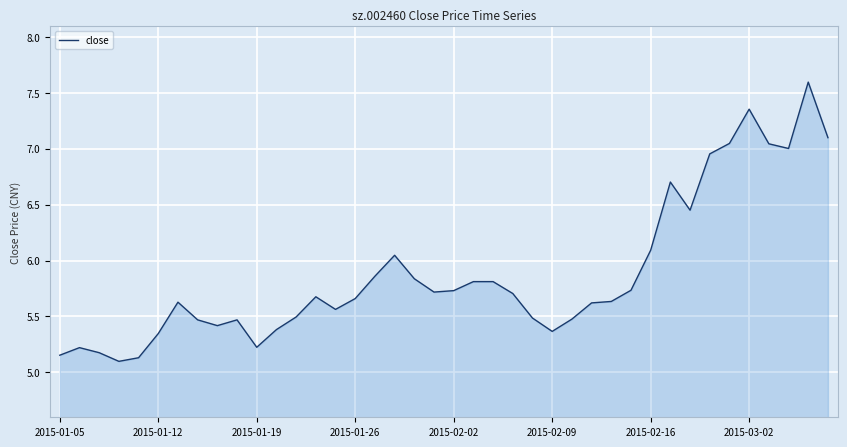

What is the difference between the maximum and minimum values?

2.5